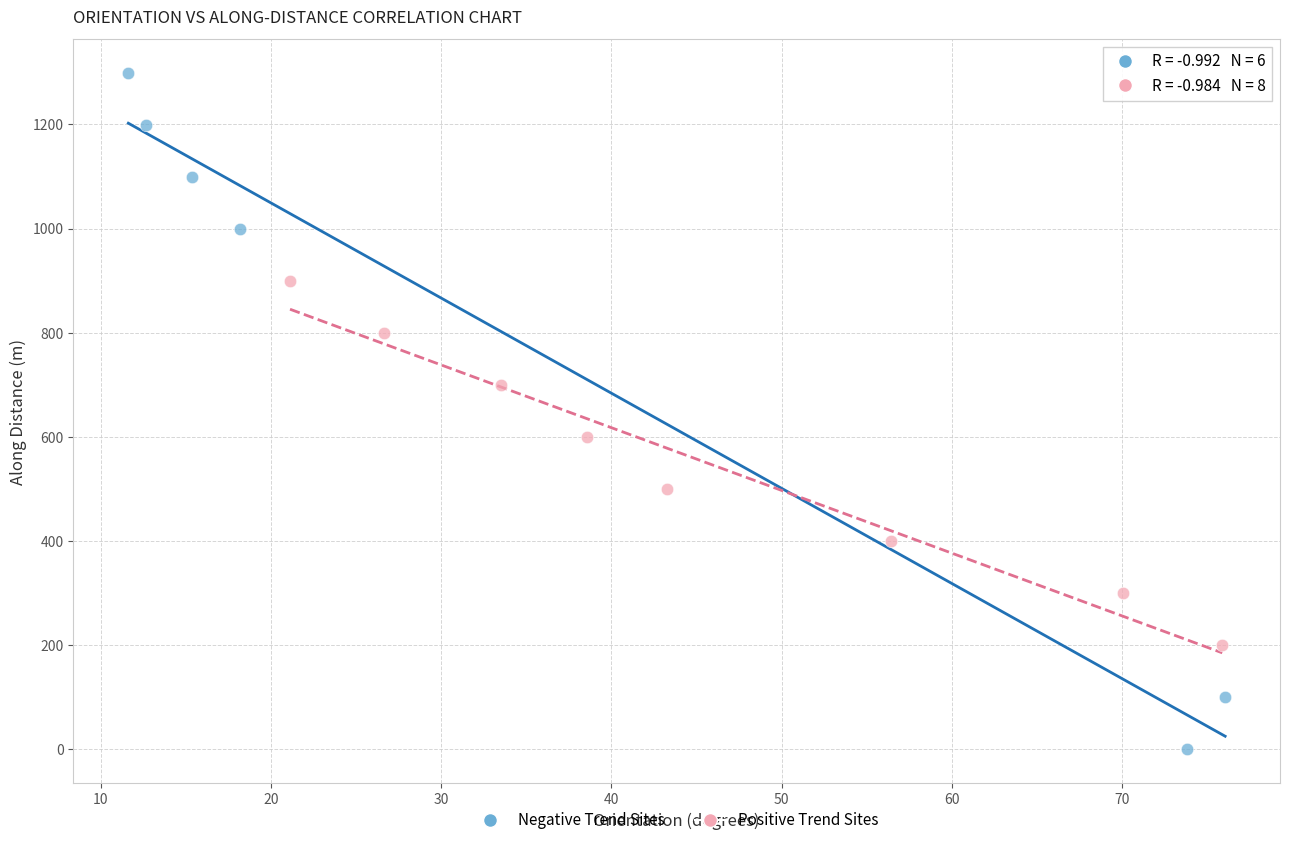

Which series reaches the minimum Y coordinate?

Negative Trend Sites